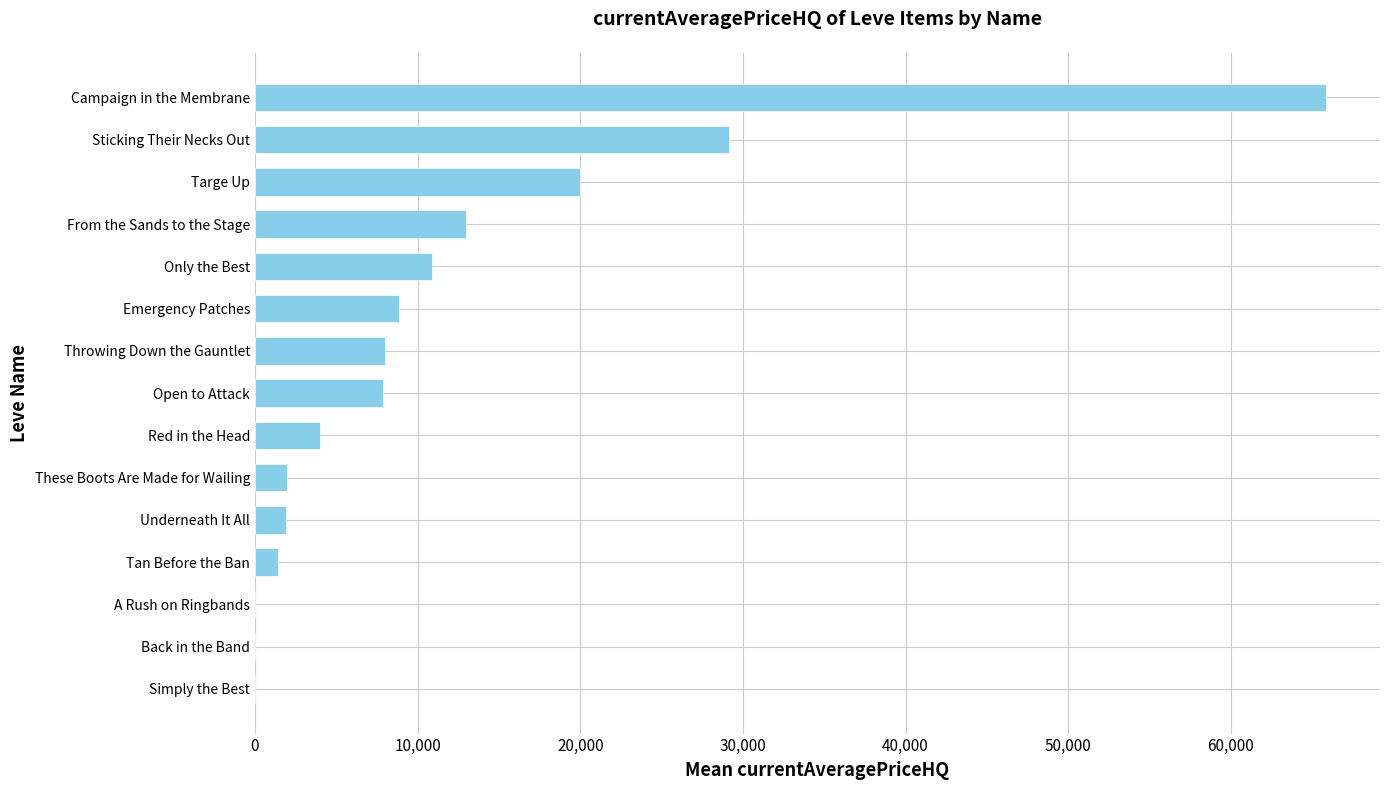

Between Simply the Best and Open to Attack, which is larger?

Open to Attack